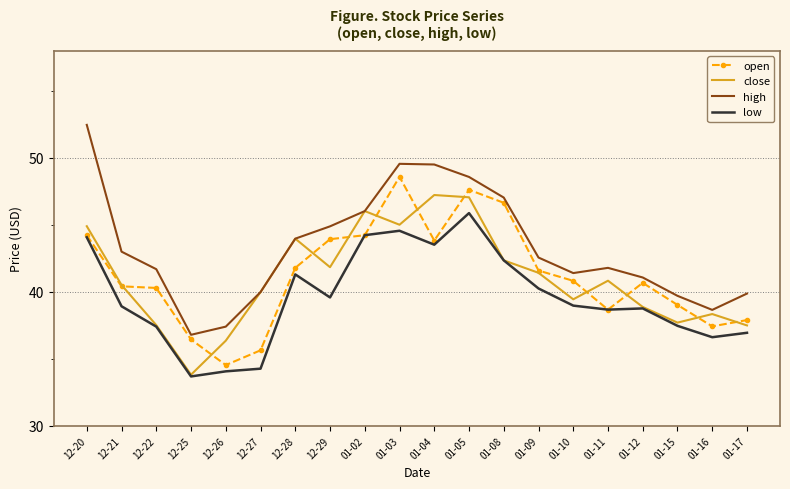

Which series has the largest total across all categories?

high